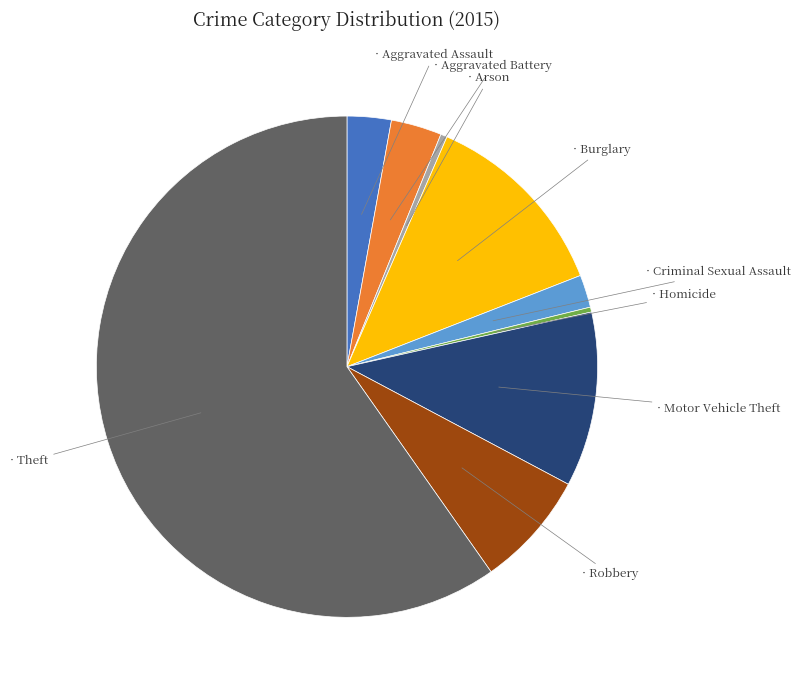

Is there a majority slice in this chart?

Yes